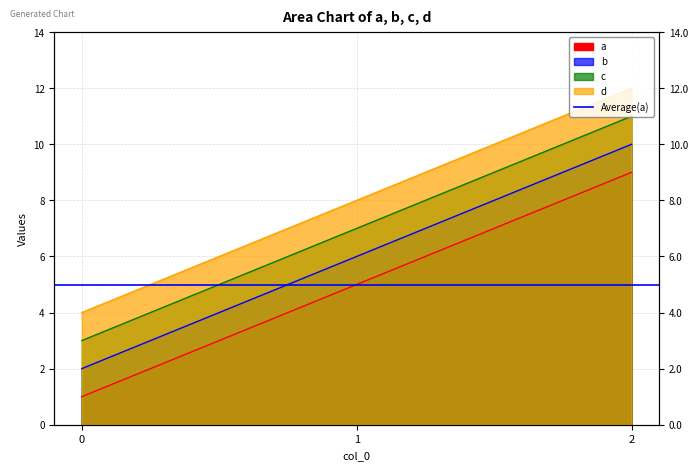

What is the difference between the b values at 1 and 2?

4